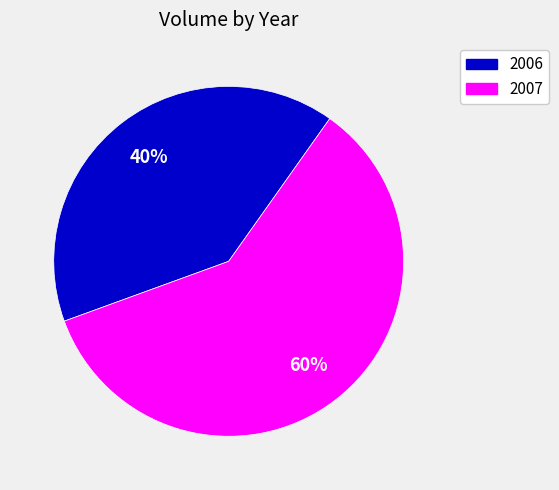

Do 2006 and 2007 together represent more than half of the pie?

Yes